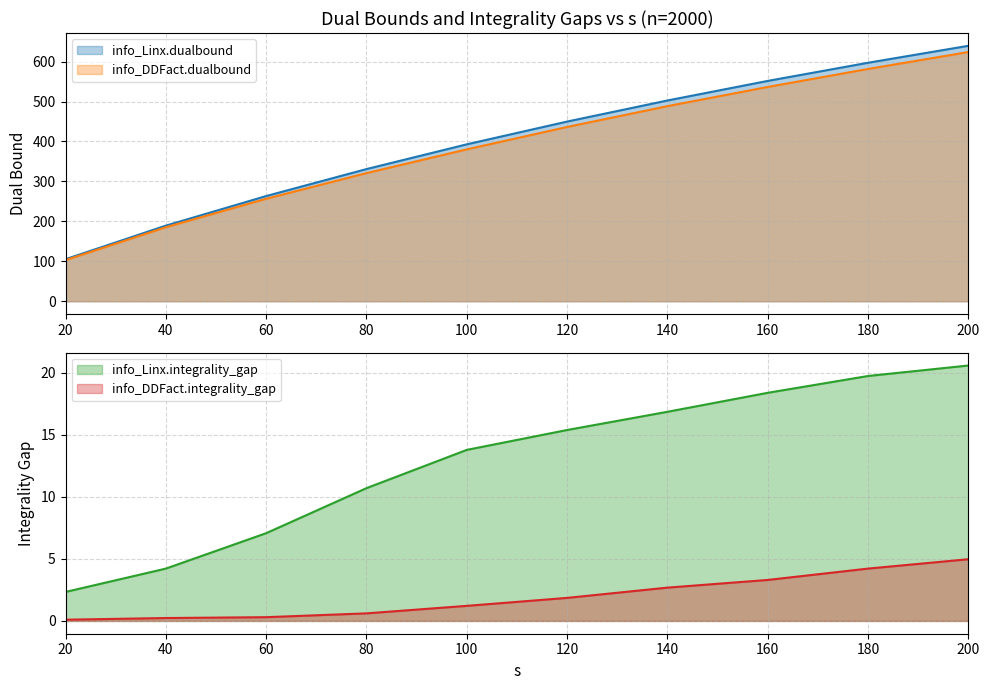

The info_DDFact.dualbound series shows 436.3 at 120. True or false?

True